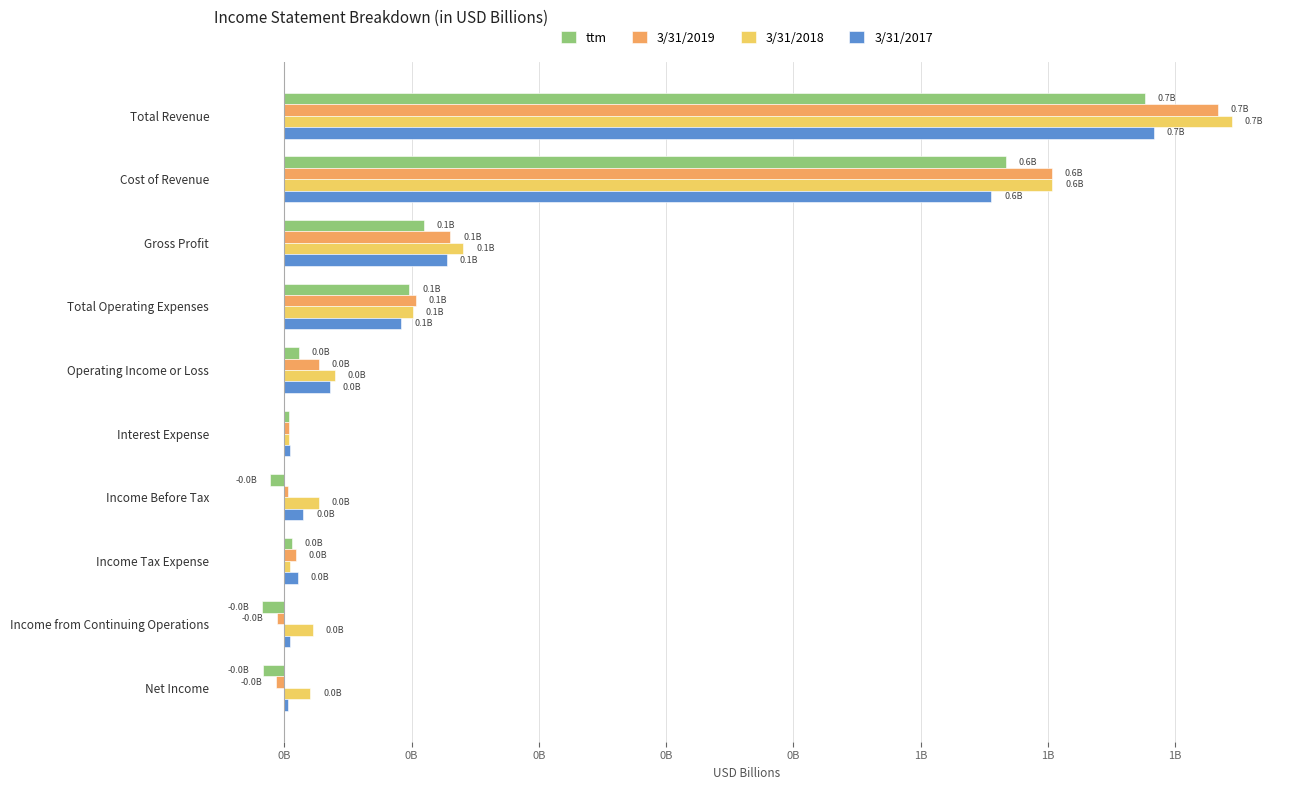

What are all the series names shown in the legend?

ttm, 3/31/2019, 3/31/2018, 3/31/2017